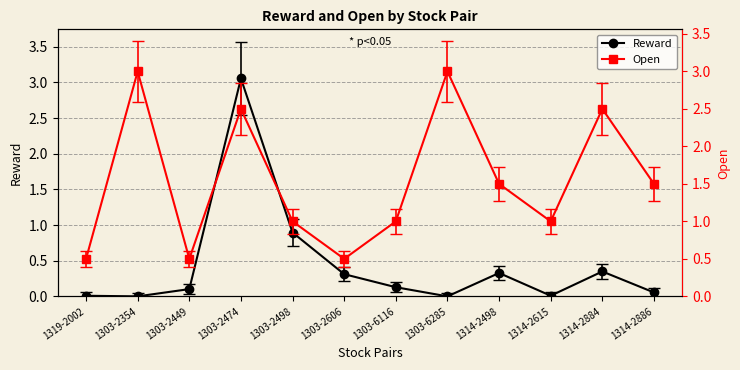

Which series has the largest total across all categories?

Open